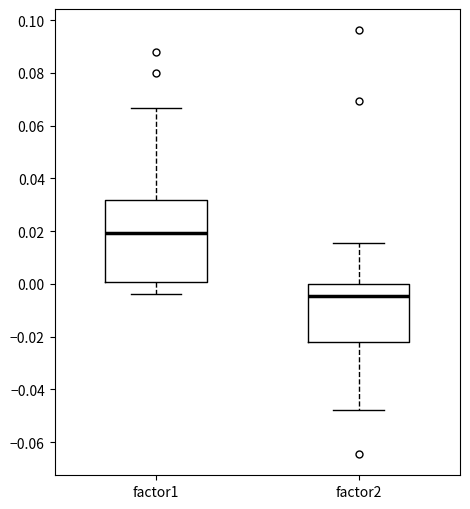

Which box is the tallest, from its lower edge to its upper edge?

factor1